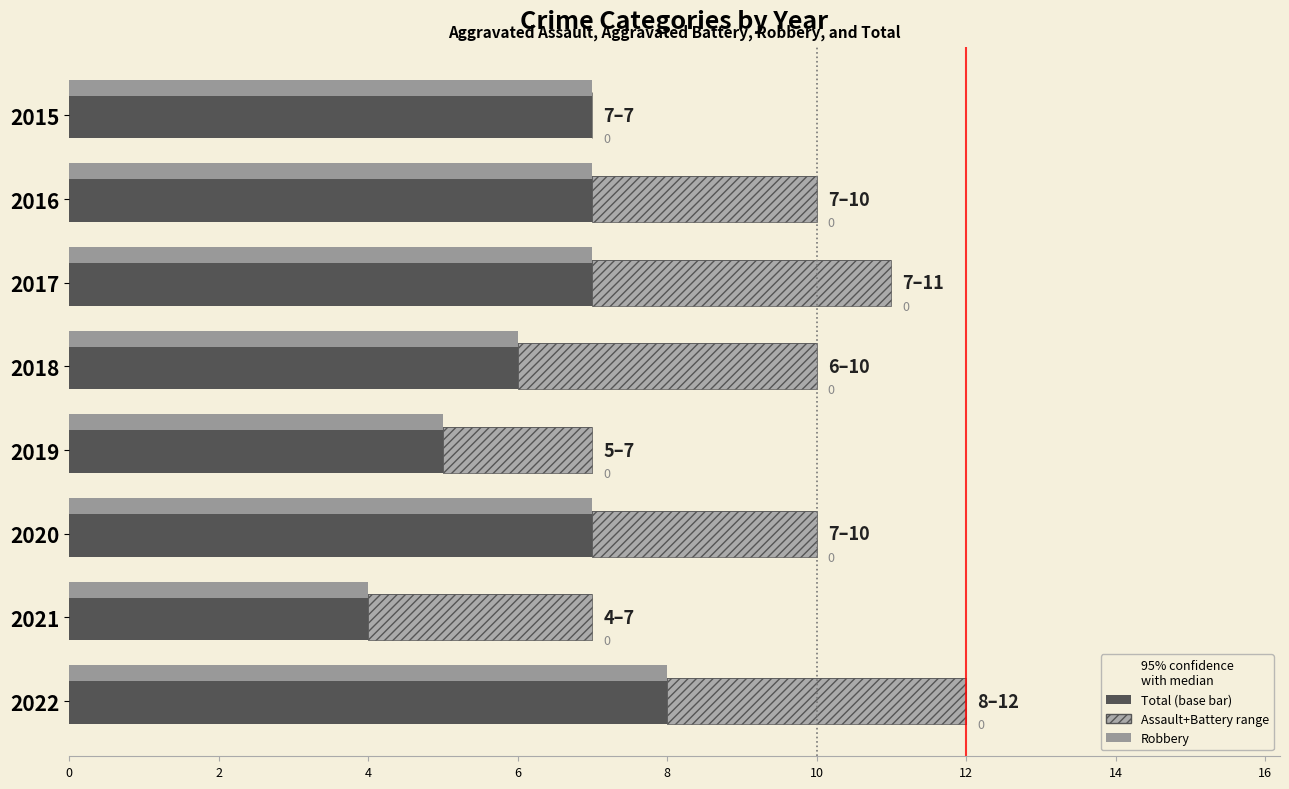

Reading left to right, what are all the values shown in this chart?

Total: 0=7	2=10	4=11	6=10	8=7	10=10	12=7	14=12
Aggravated Assault + Battery: 0=0	2=3	4=4	6=4	8=2	10=3	12=3	14=4
Robbery: 0=7	2=7	4=7	6=6	8=5	10=7	12=4	14=8